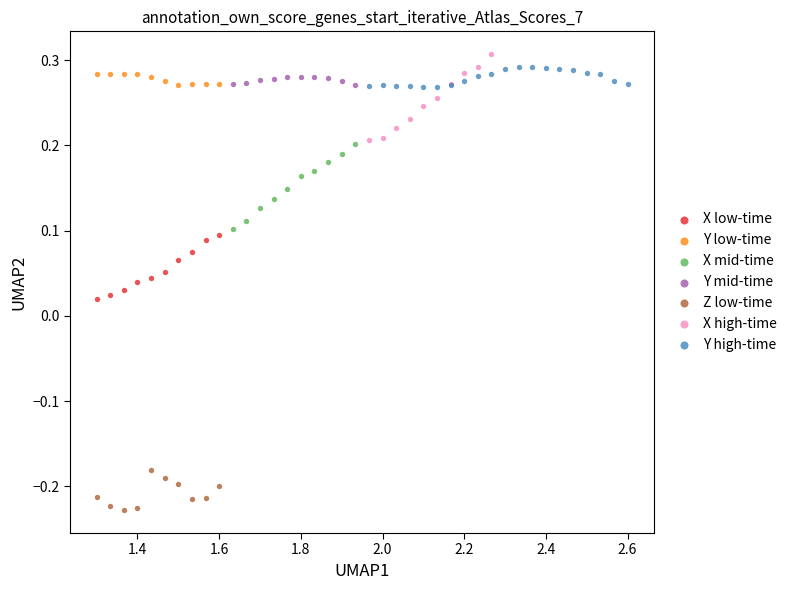

Which series contains the lowest Y value?

Z low-time